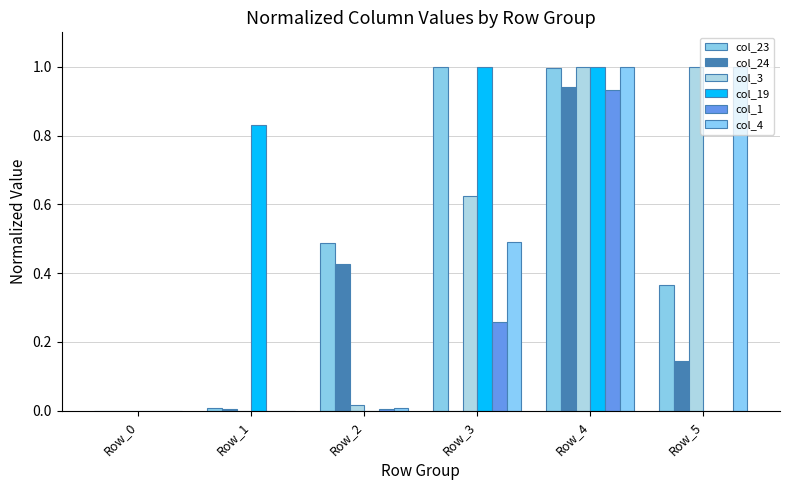

What is the difference between the maximum and minimum values in the col_19 series?

1.0